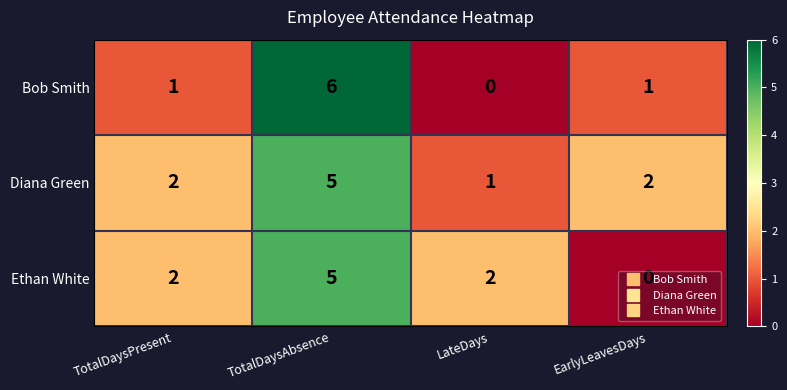

At which label does Ethan White reach its peak?

TotalDaysAbsence